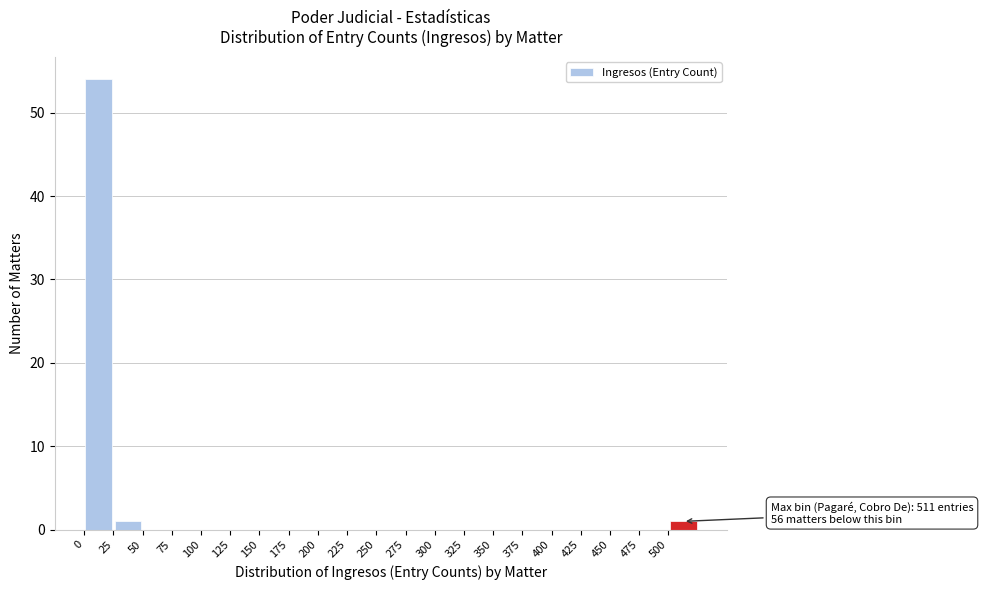

Over which range of the x-axis is the bar tallest?

0 to 25